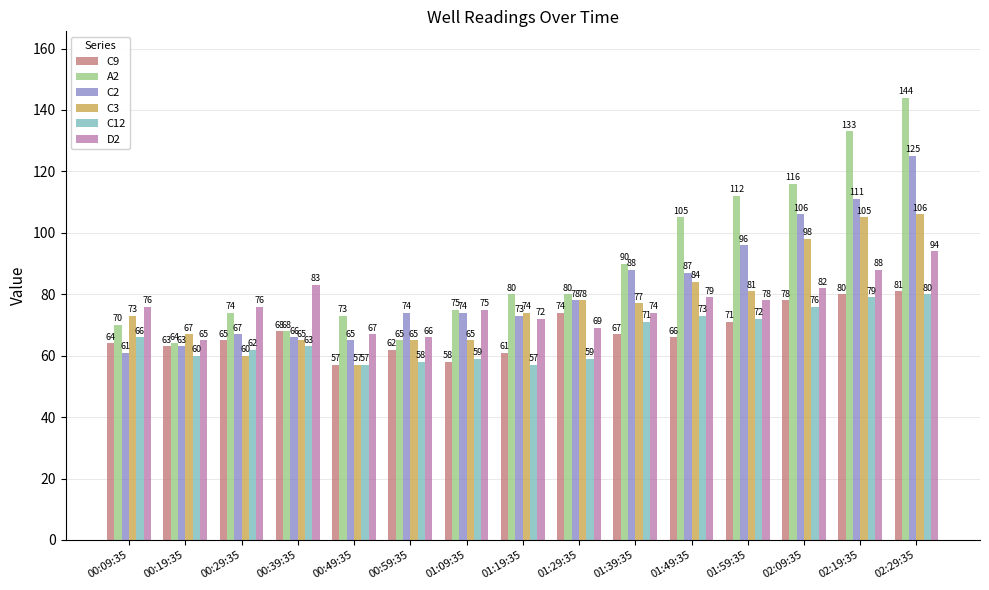

What is the total value across all series at 00:59:35?

390